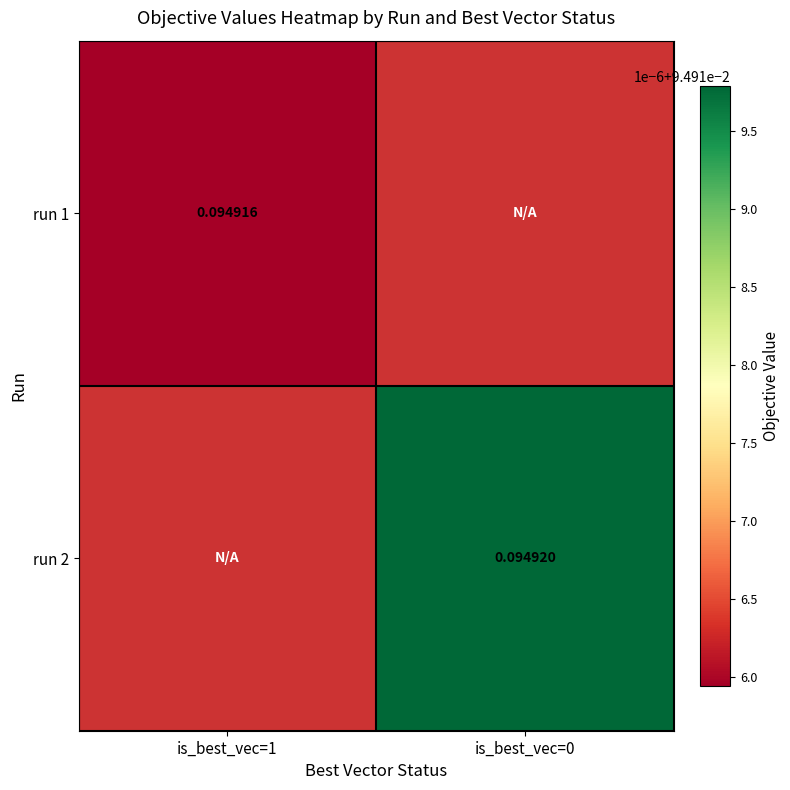

List the series in order of their peak value, lowest first.

run 1, run 2